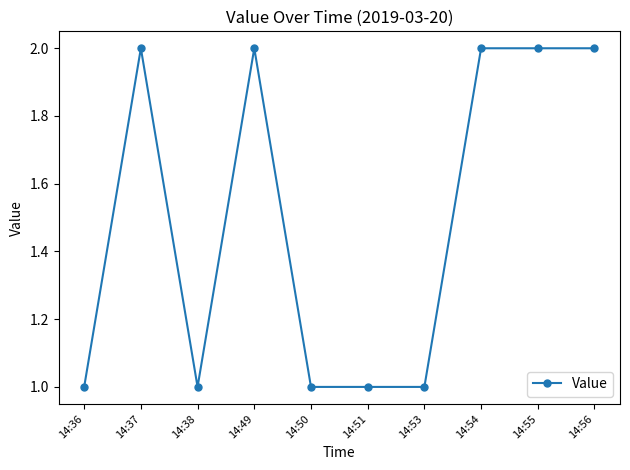

Reading left to right, transcribe all the data shown in this chart.

14:36=1	14:37=2	14:38=1	14:49=2	14:50=1	14:51=1	14:53=1	14:54=2	14:55=2	14:56=2